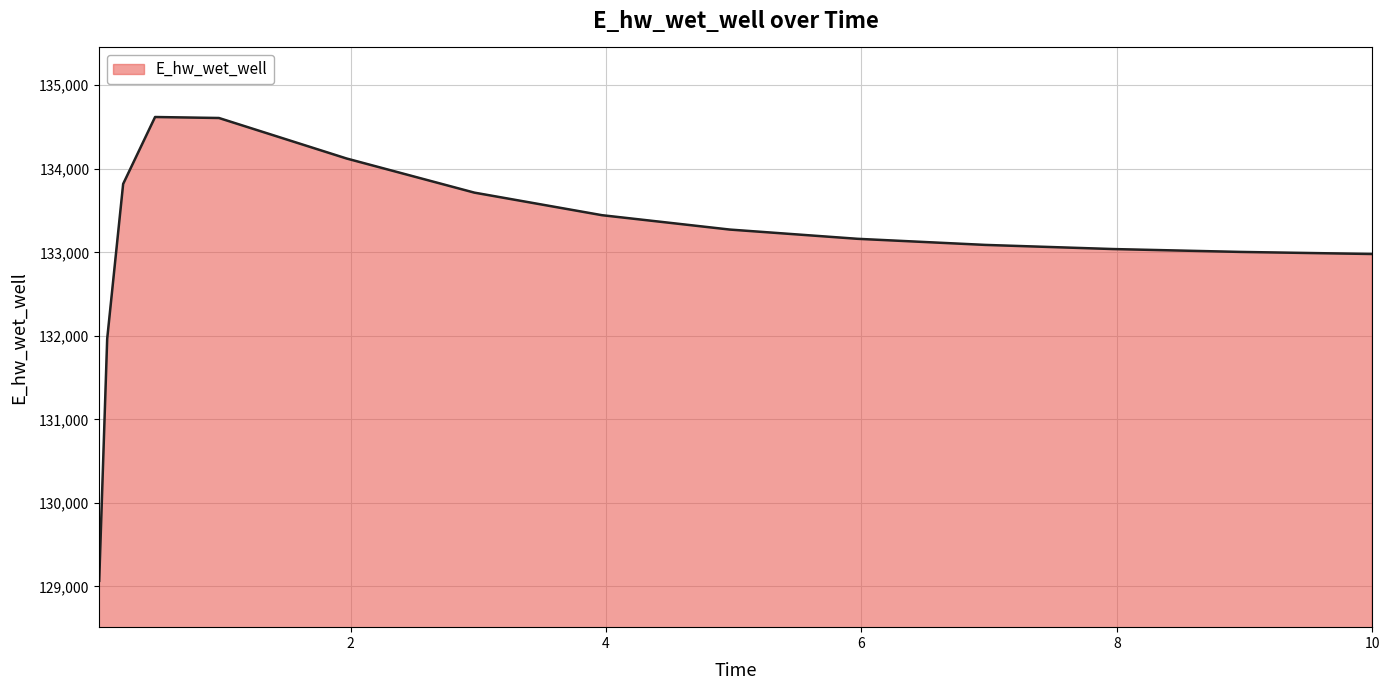

What is the difference between the maximum and minimum values?

5552.5